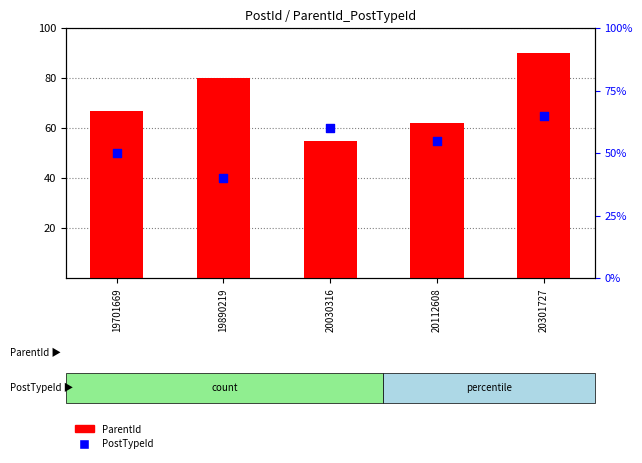

At which category is the sum across all series the highest?

20301727